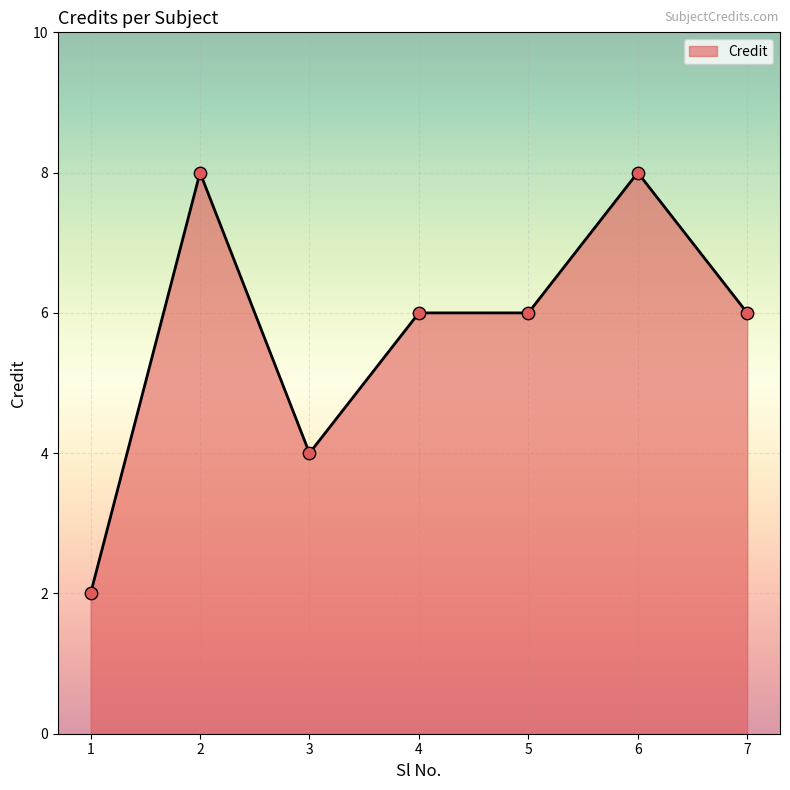

What is the change in value from 1 to 4?

+4